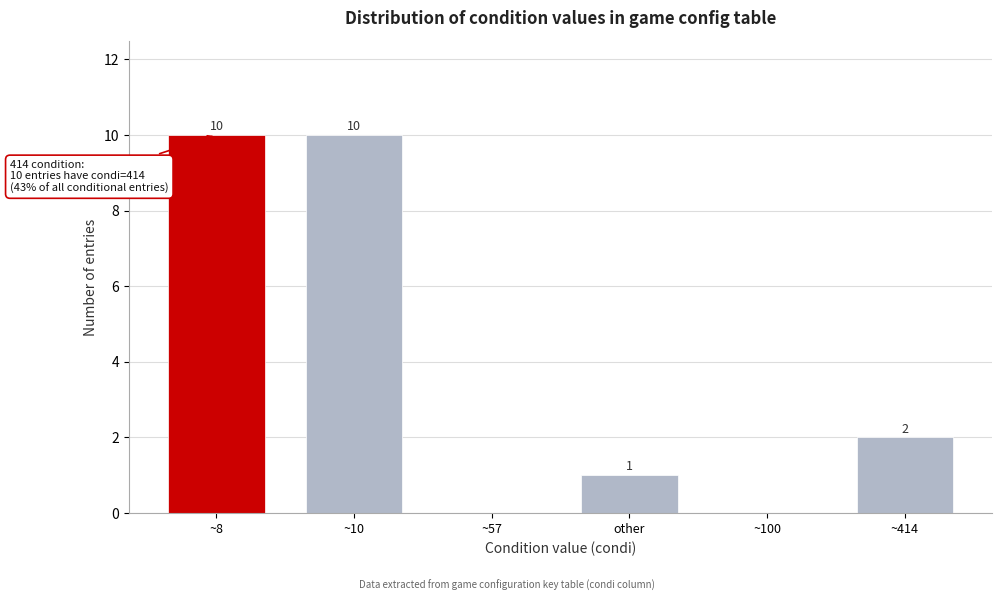

Reading right to left, extract all data points from this chart.

~414=2	~100=0	other=1	~57=0	~10=10	~8=10